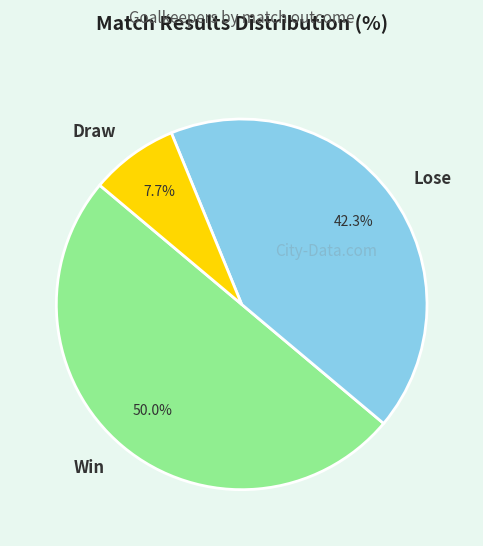

What is the ratio of the value at Lose to the value at Draw?

5.5